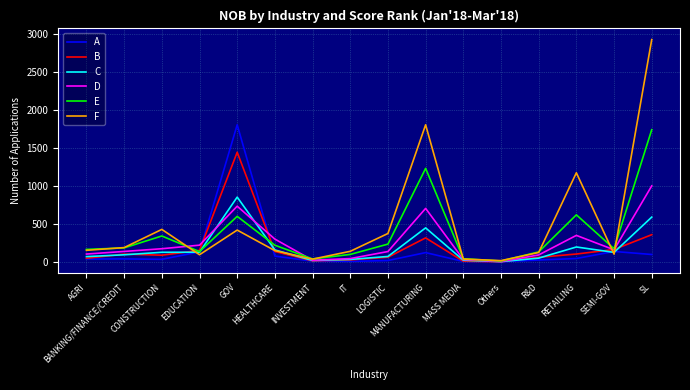

The value of E at GOV is 386. True or false?

False